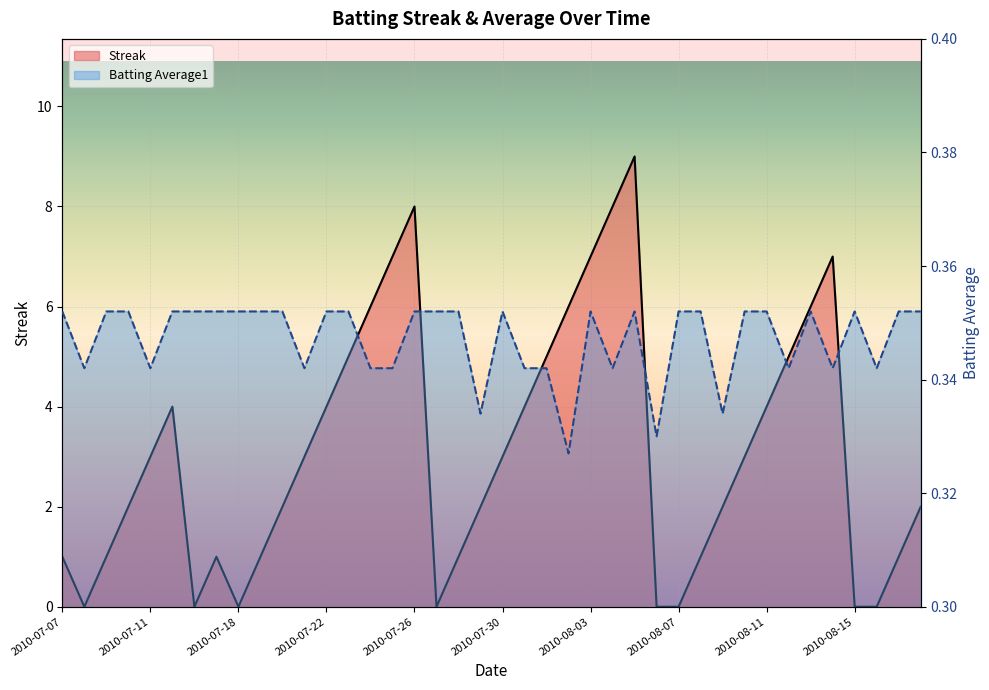

What is the highest value of the Streak series?

9.0